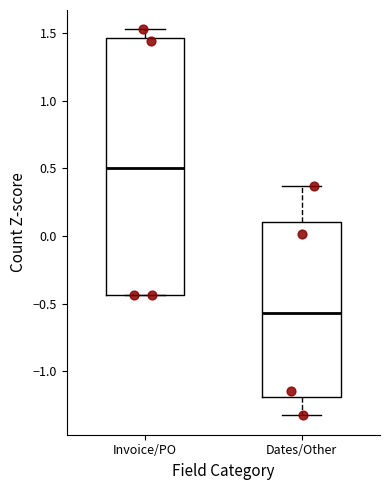

Reading left to right, read every box against the y-axis: the position of its median line, the range the box covers, and the ends of its whiskers. The values are not printed on the chart, so give them approximately, as read against the axis.

Invoice/PO: median 0.50, box -0.45 to 1.45, whiskers -0.45 to 1.55
Dates/Other: median -0.55, box -1.20 to 0.10, whiskers -1.35 to 0.35